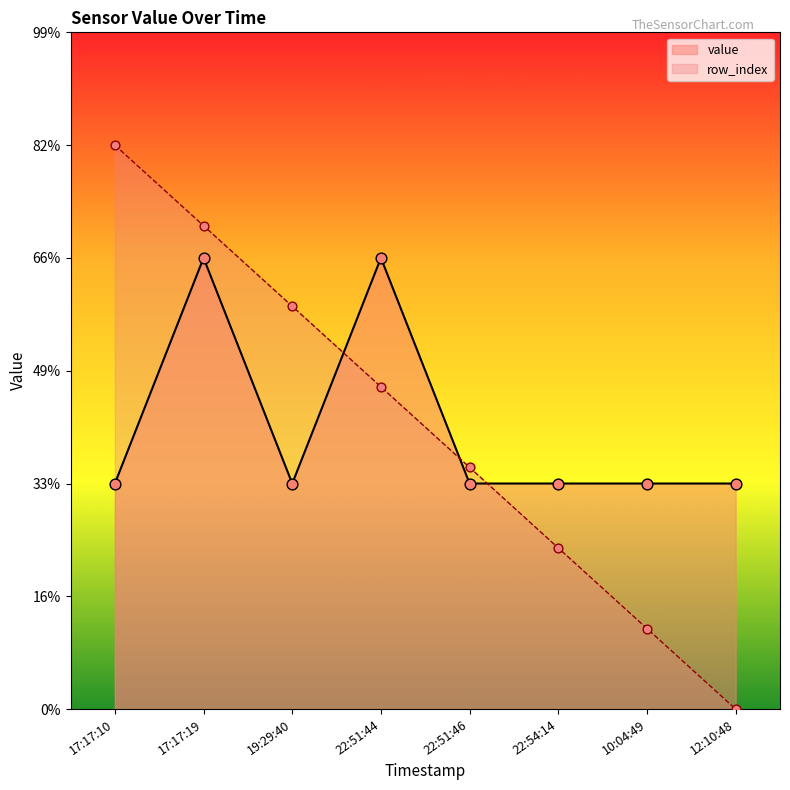

Which series has the widest spread of Y values?

row_index